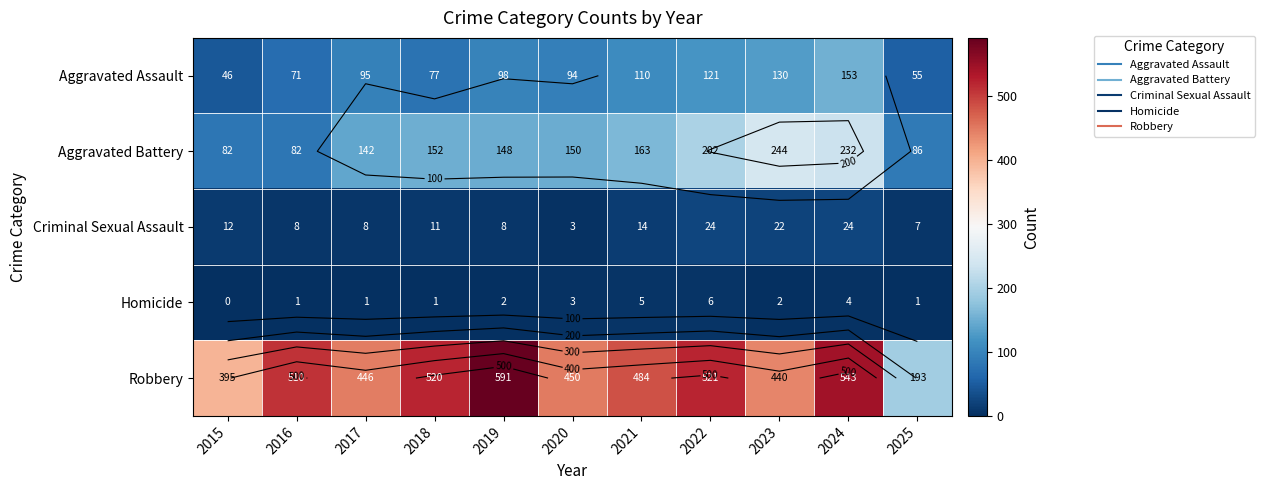

List the labels in order of Aggravated Assault value, largest first.

2024, 2023, 2022, 2021, 2019, 2017, 2020, 2018, 2016, 2025, 2015